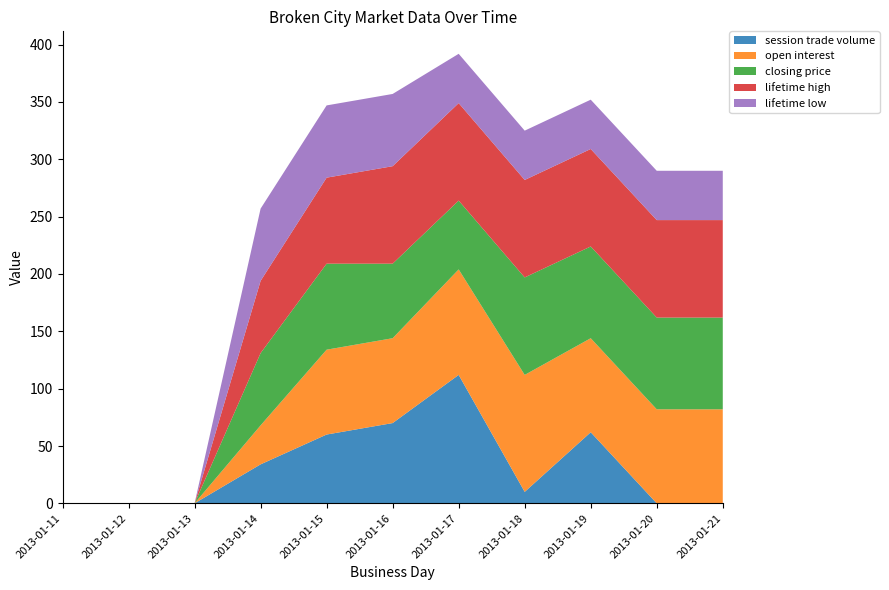

Reading left to right, extract all data points from this chart.

session trade volume: 2013-01-11=0	2013-01-12=0	2013-01-13=0	2013-01-14=34	2013-01-15=60	2013-01-16=70	2013-01-17=112	2013-01-18=10	2013-01-19=62	2013-01-20=0	2013-01-21=0
open interest: 2013-01-11=0	2013-01-12=0	2013-01-13=0	2013-01-14=34	2013-01-15=74	2013-01-16=74	2013-01-17=92	2013-01-18=102	2013-01-19=82	2013-01-20=82	2013-01-21=82
closing price: 2013-01-11=0	2013-01-12=0	2013-01-13=0	2013-01-14=63	2013-01-15=75	2013-01-16=65	2013-01-17=60	2013-01-18=85	2013-01-19=80	2013-01-20=80	2013-01-21=80
lifetime high: 2013-01-11=0	2013-01-12=0	2013-01-13=0	2013-01-14=63	2013-01-15=75	2013-01-16=85	2013-01-17=85	2013-01-18=85	2013-01-19=85	2013-01-20=85	2013-01-21=85
lifetime low: 2013-01-11=0	2013-01-12=0	2013-01-13=0	2013-01-14=63	2013-01-15=63	2013-01-16=63	2013-01-17=43	2013-01-18=43	2013-01-19=43	2013-01-20=43	2013-01-21=43